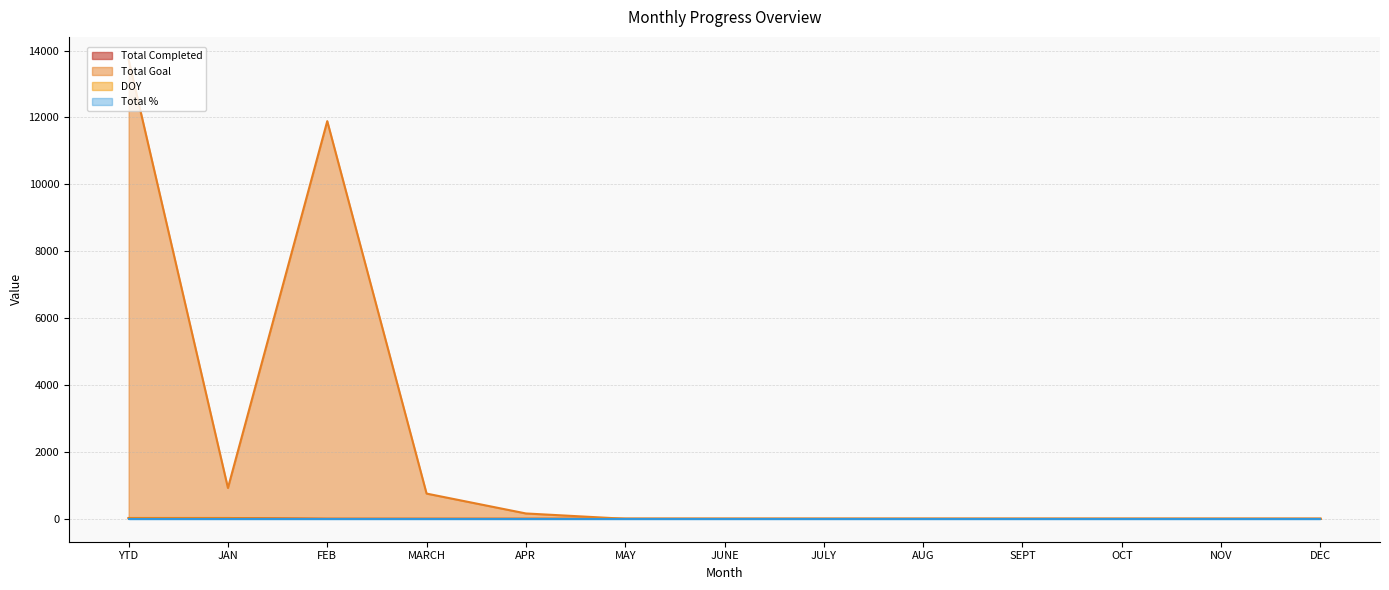

The DOY series shows 8 at AUG. True or false?

False